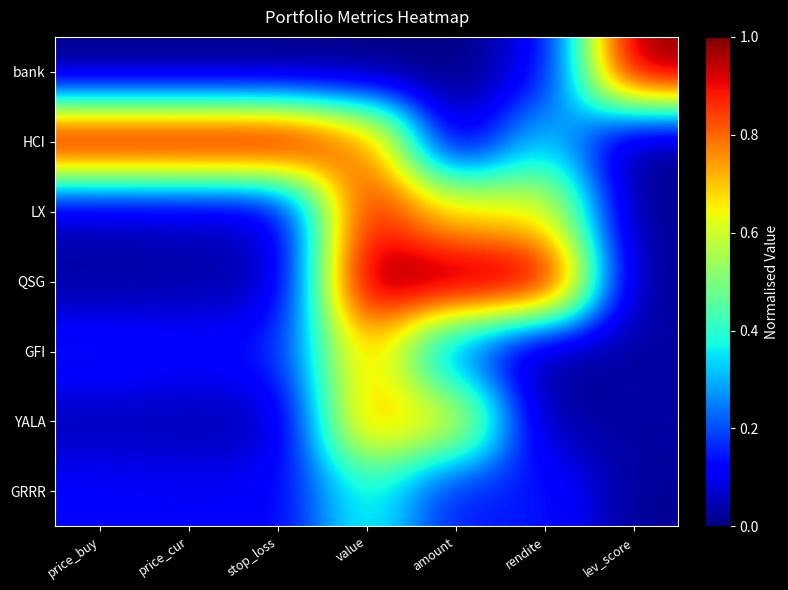

At which category is the sum across all series the highest?

value